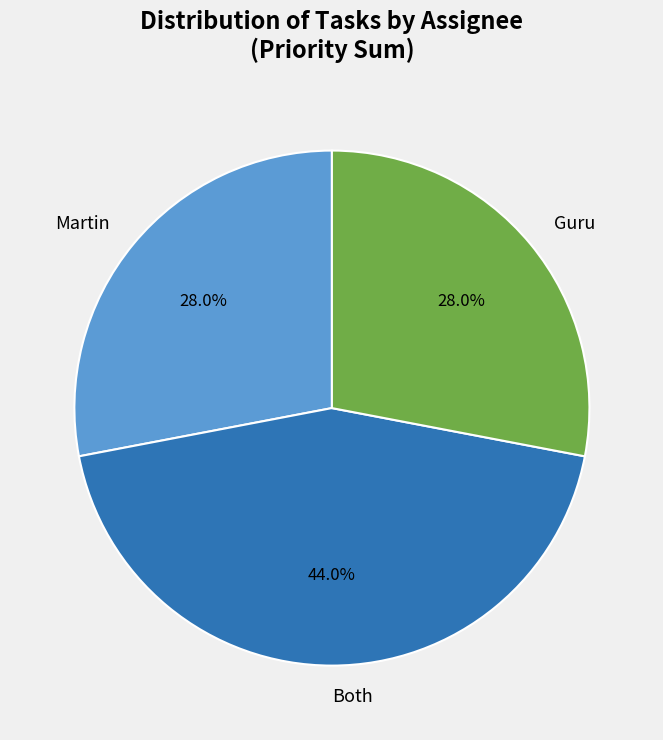

Does Martin represent more than half of the total?

No